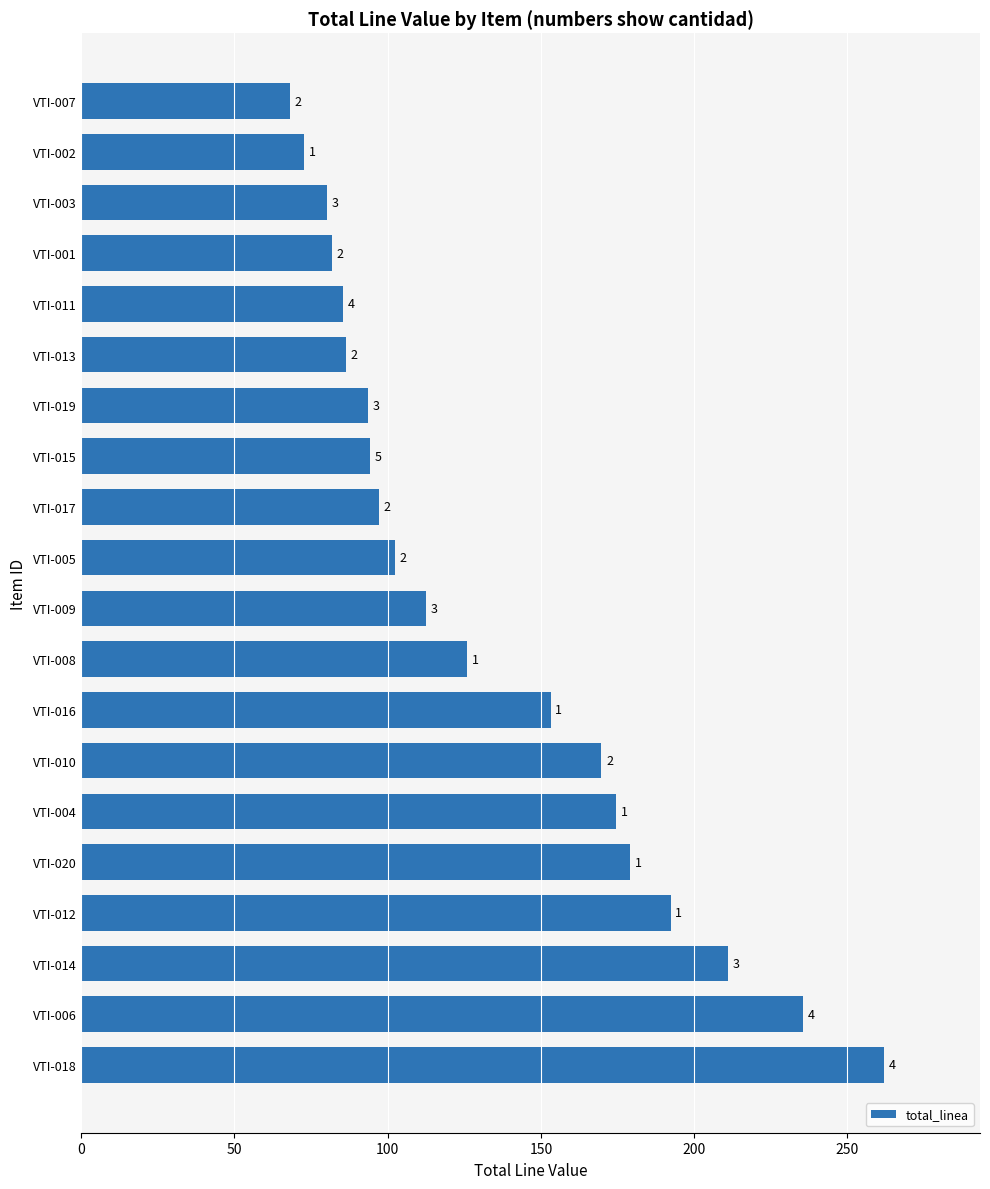

How many bars are there in total?

20